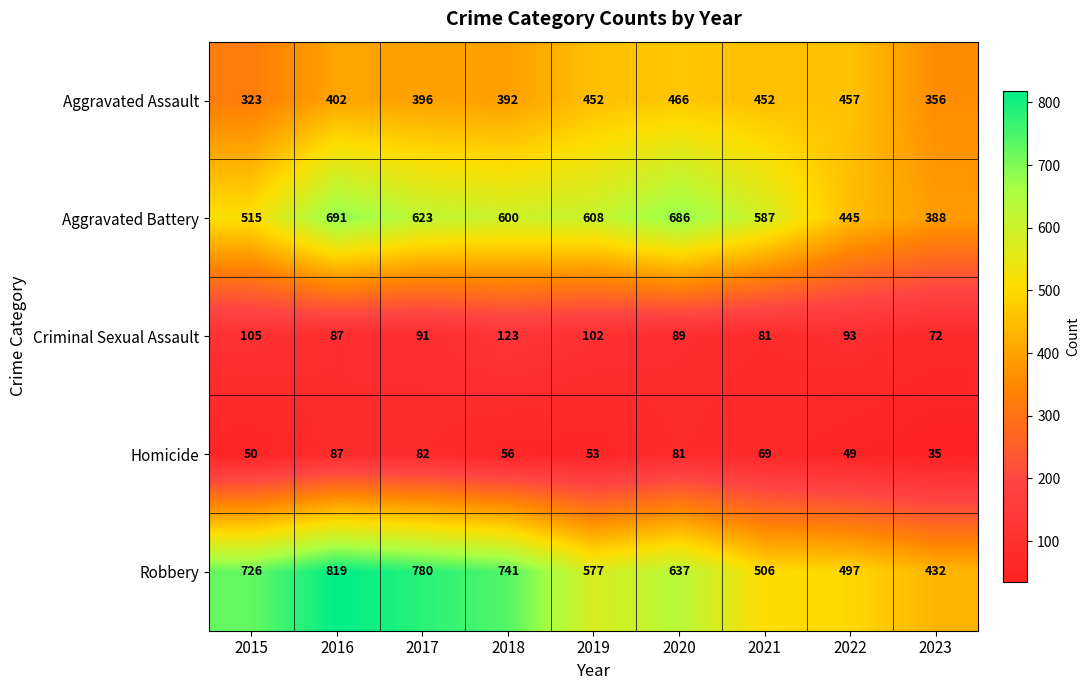

At how many categories does at least one series exceed 165?

9